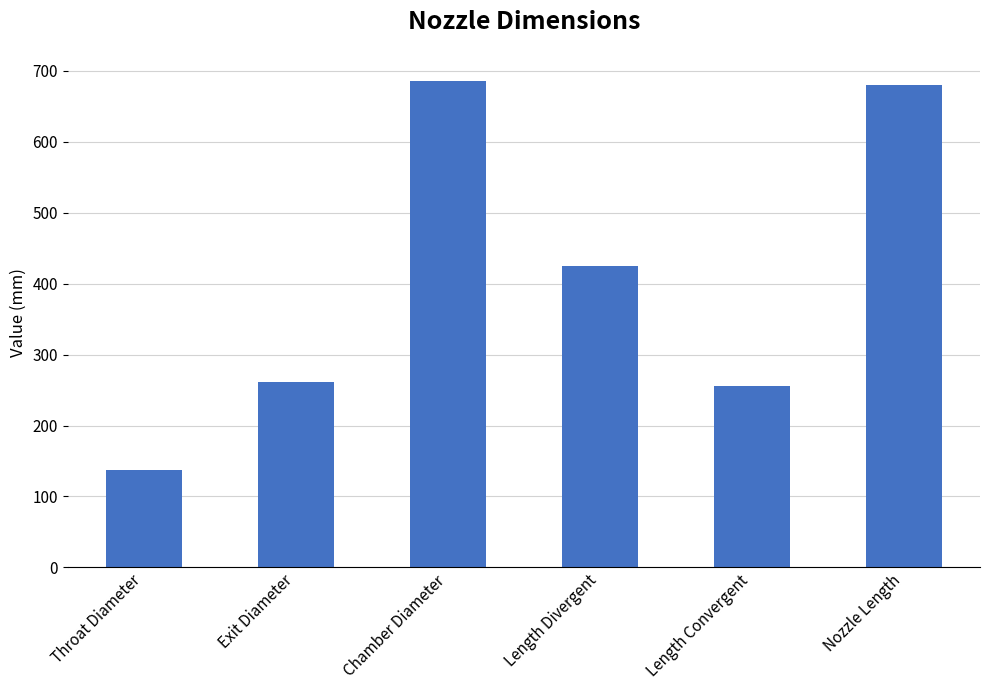

What is the value of the 2nd bar from the left?

261.9